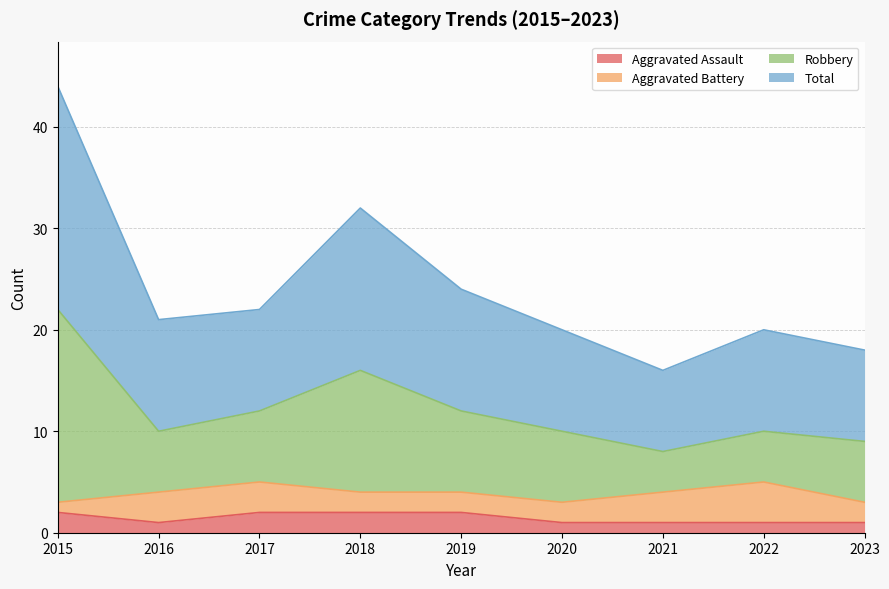

At how many categories does at least one series exceed 20?

5